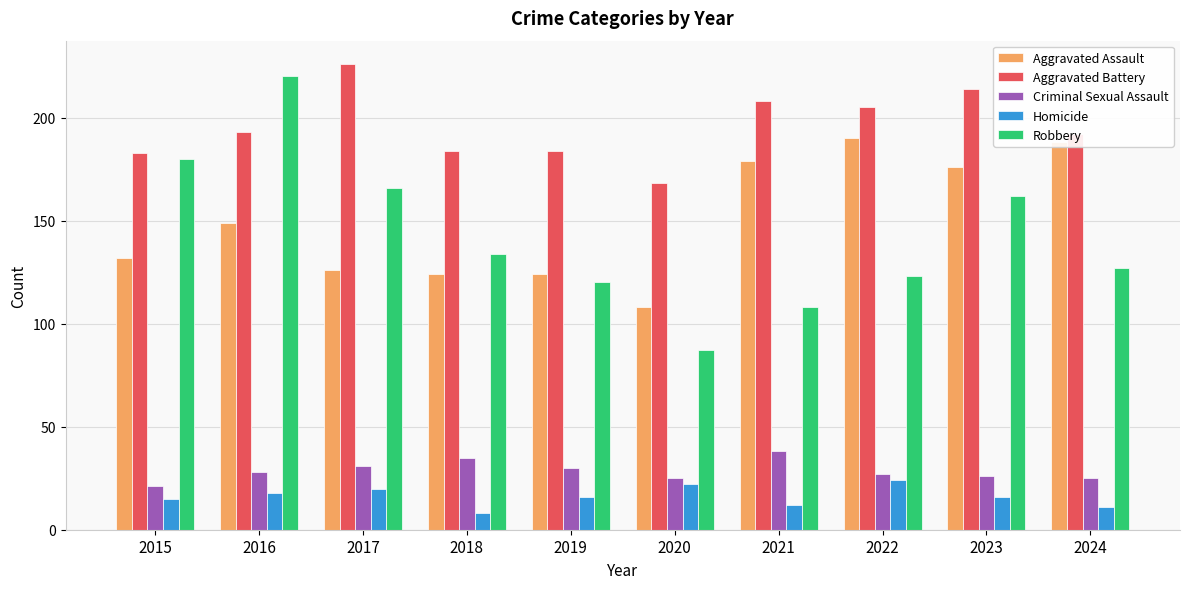

What is the approximate value of Aggravated Battery at 2020?

168